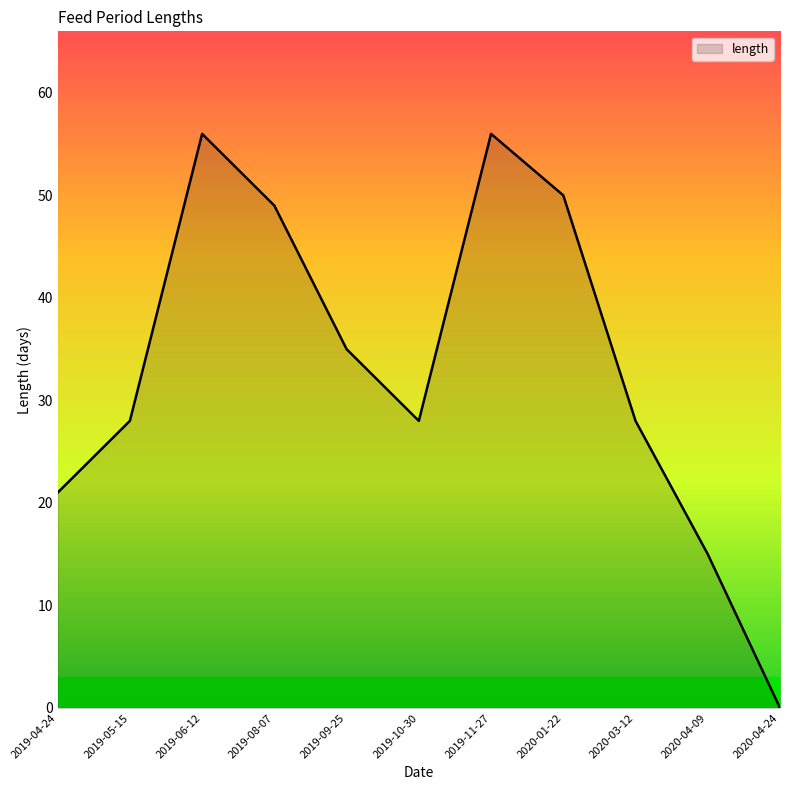

True or false: the data has more than 0 interior local peaks.

True